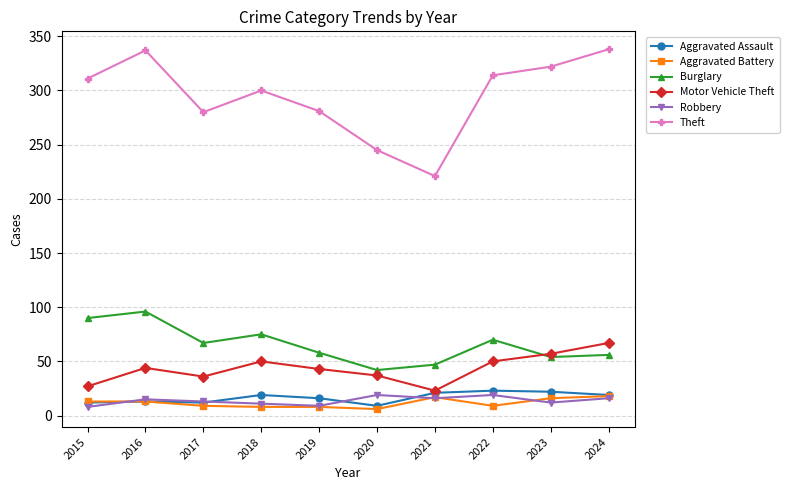

At which category does Motor Vehicle Theft reach its first local valley?

2017